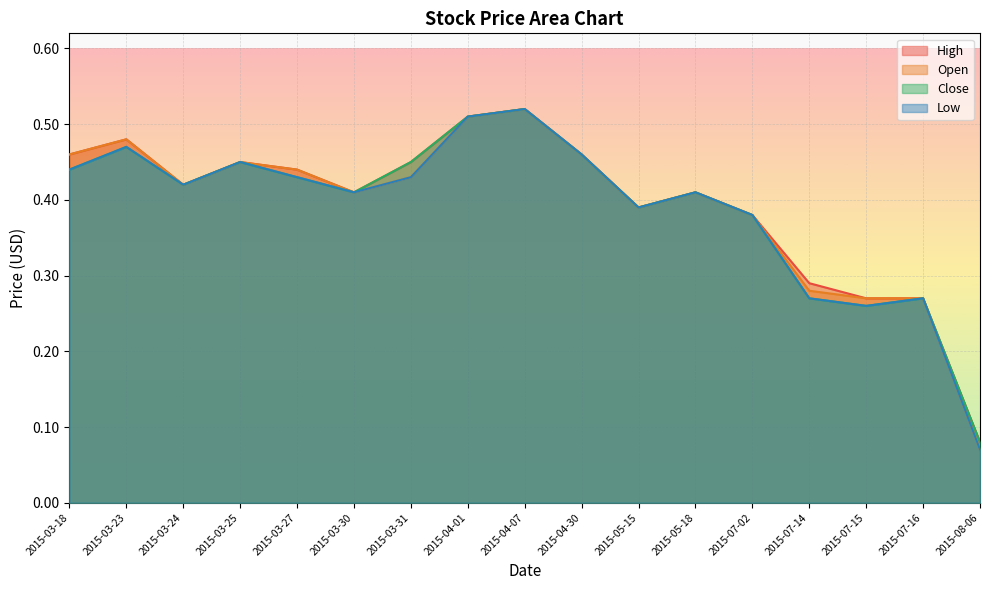

At which category does High reach its first local peak?

2015-03-23